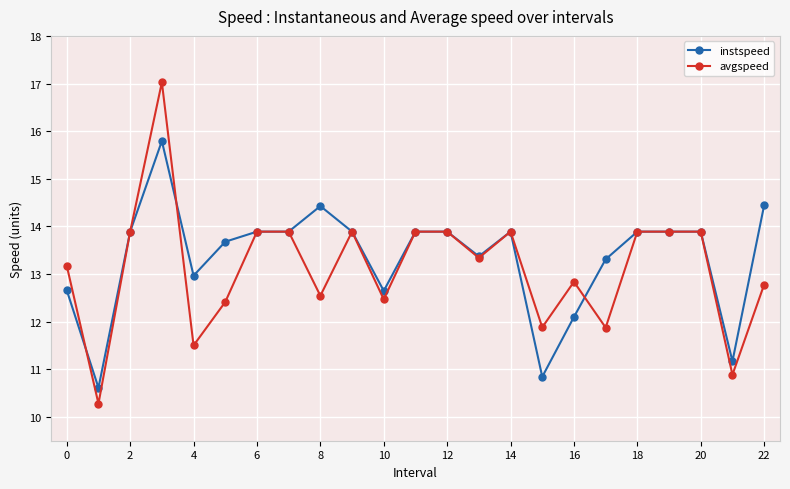

What is the highest value of the instspeed series?

15.8